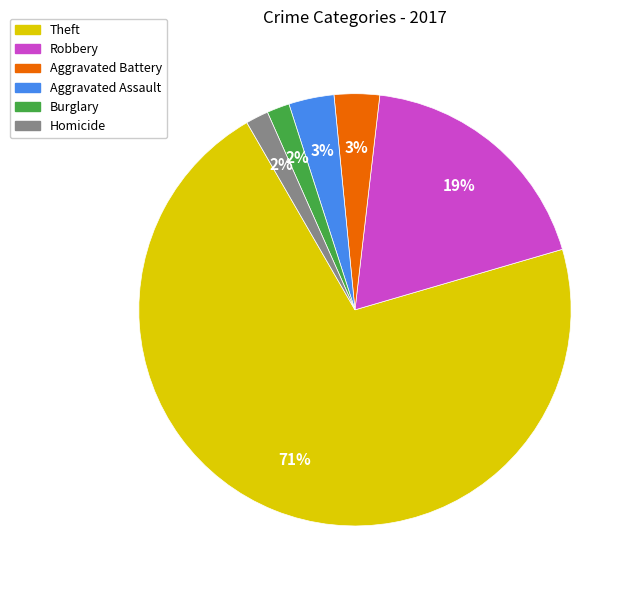

To the nearest percent, what is the difference between the largest and smallest slice percentages?

69%